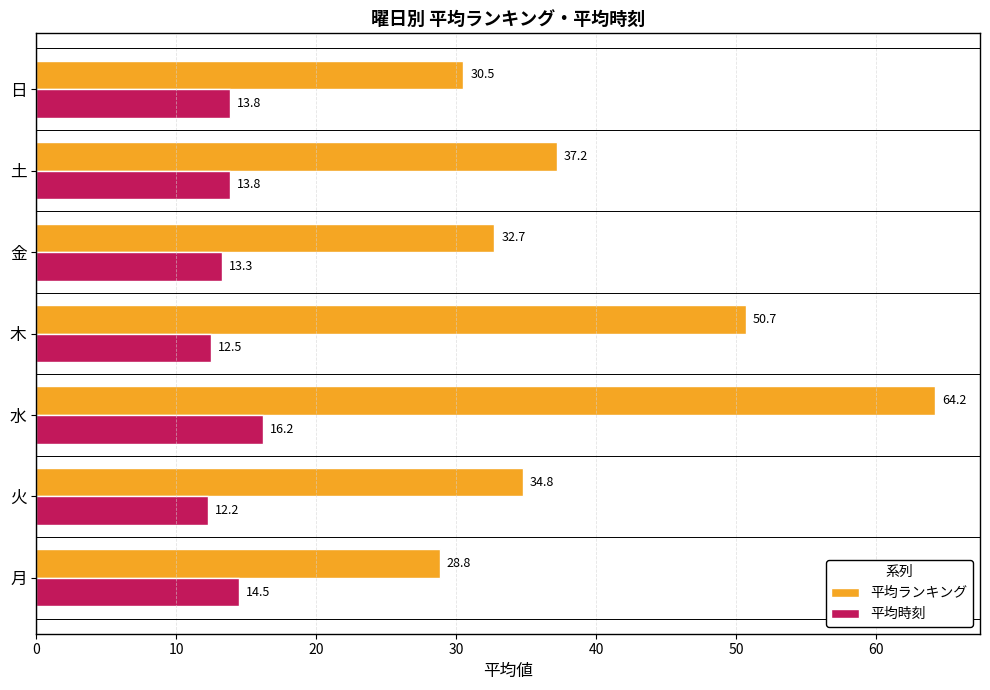

Which series changed the most between 木 and 金?

平均ランキング